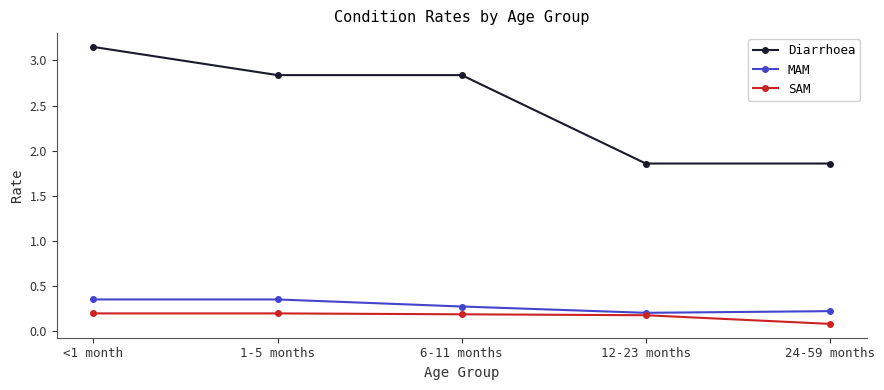

True or false: Diarrhoea and SAM cross at least once.

False